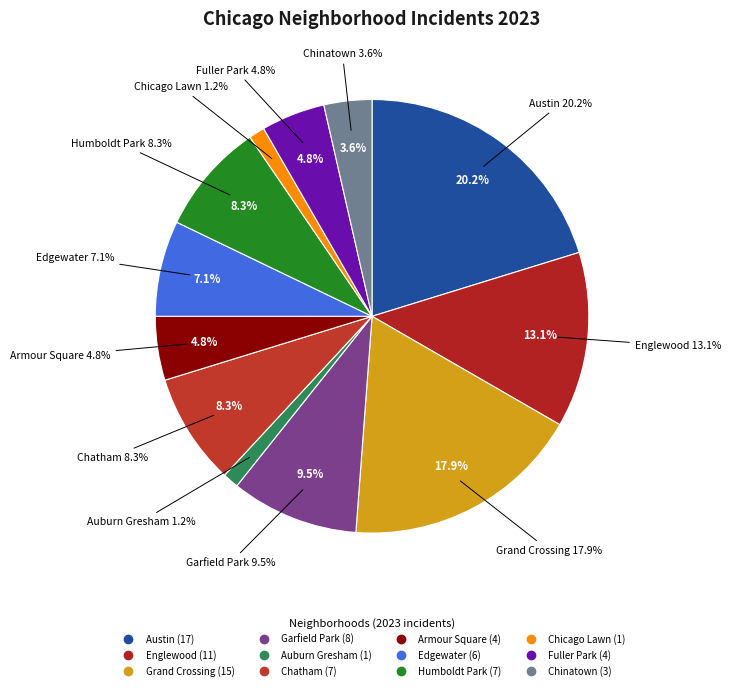

Count the number of slices in the pie.

12